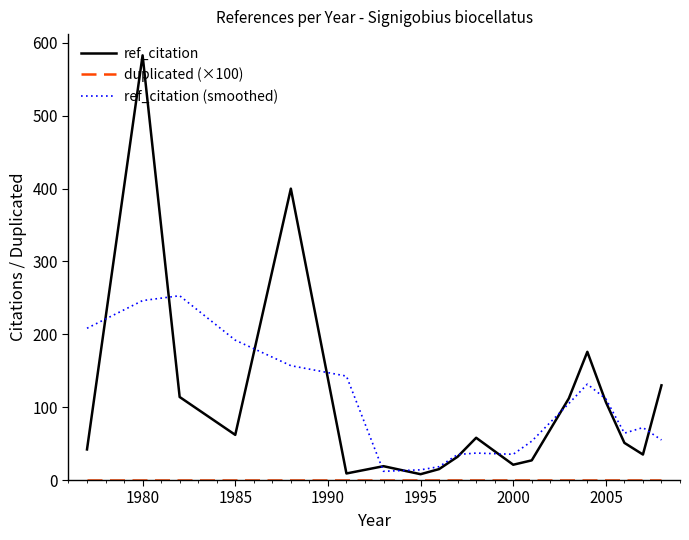

What is the greatest value displayed?

583.0